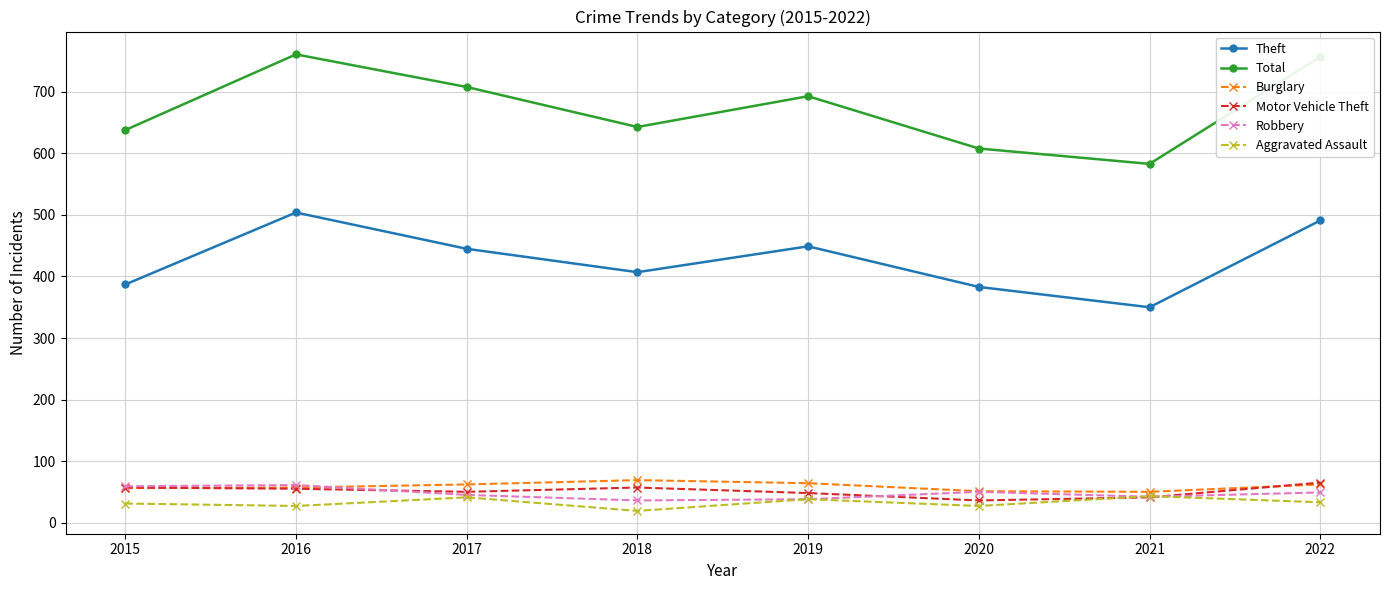

True or false: Motor Vehicle Theft and Total cross at least once.

False